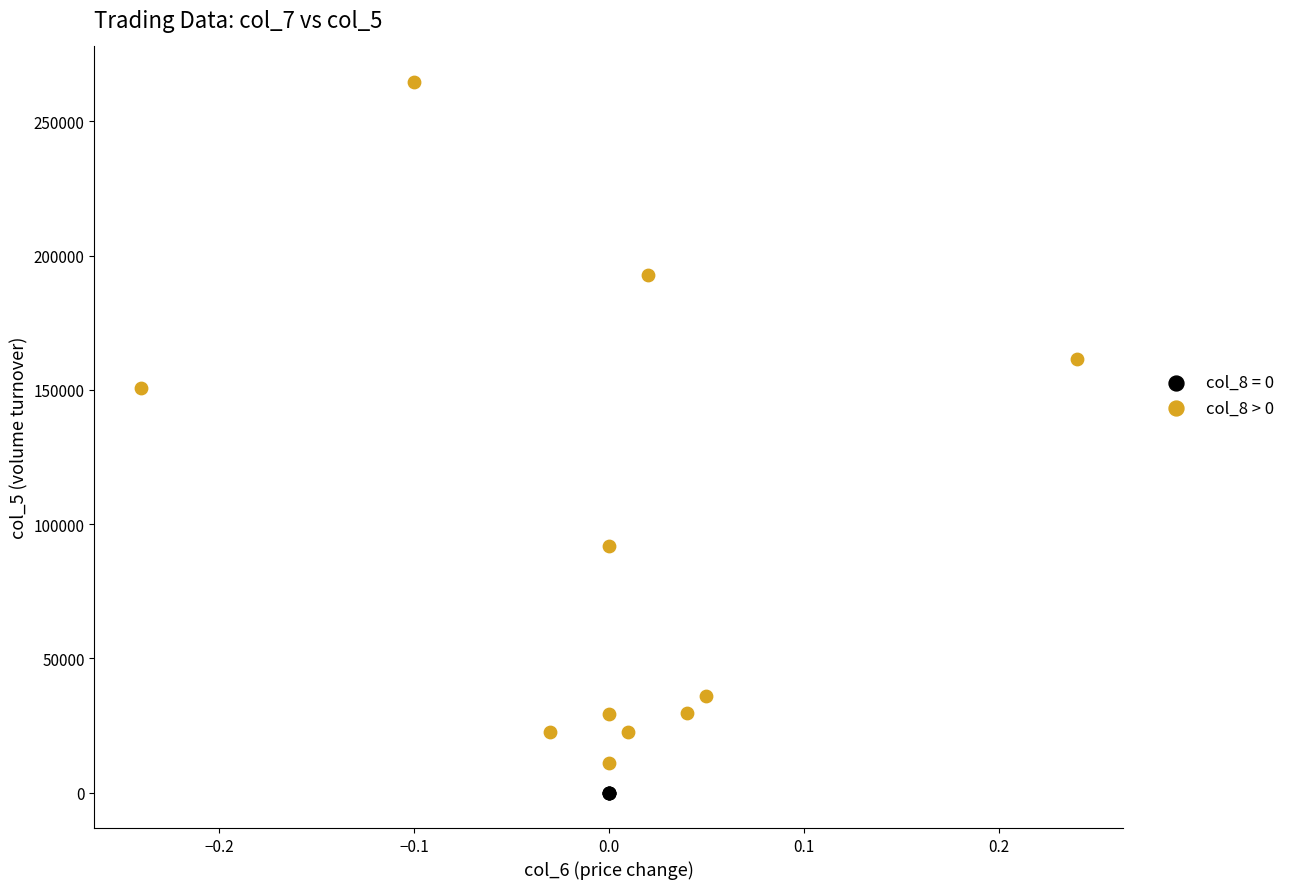

Which series contains the highest Y value?

col_8 > 0